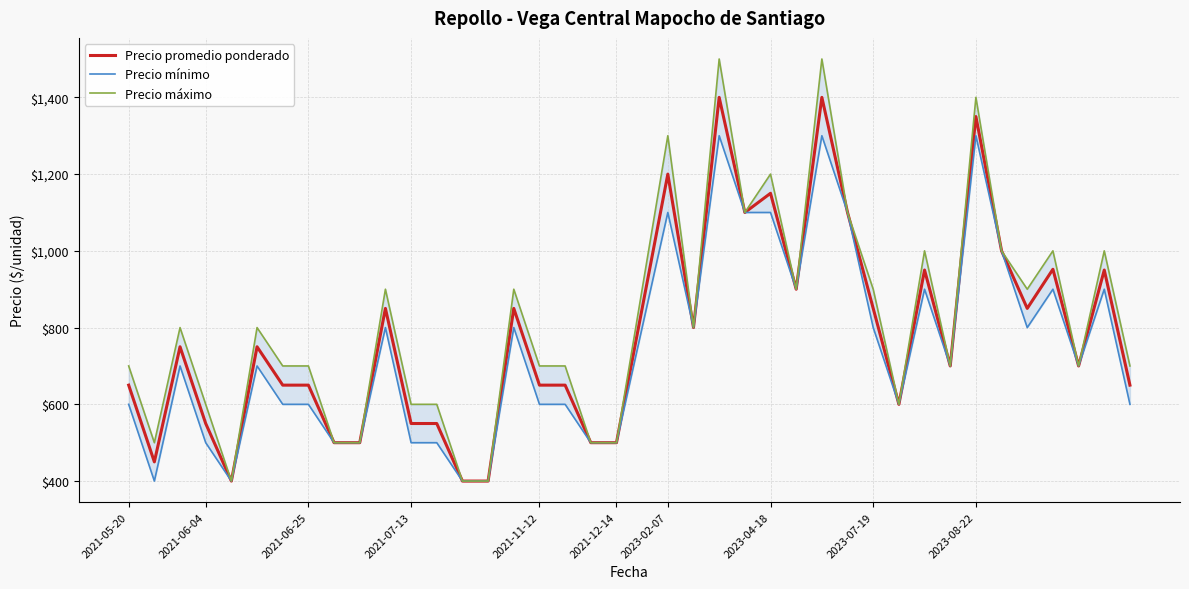

What is the minimum value for Precio promedio ponderado?

400